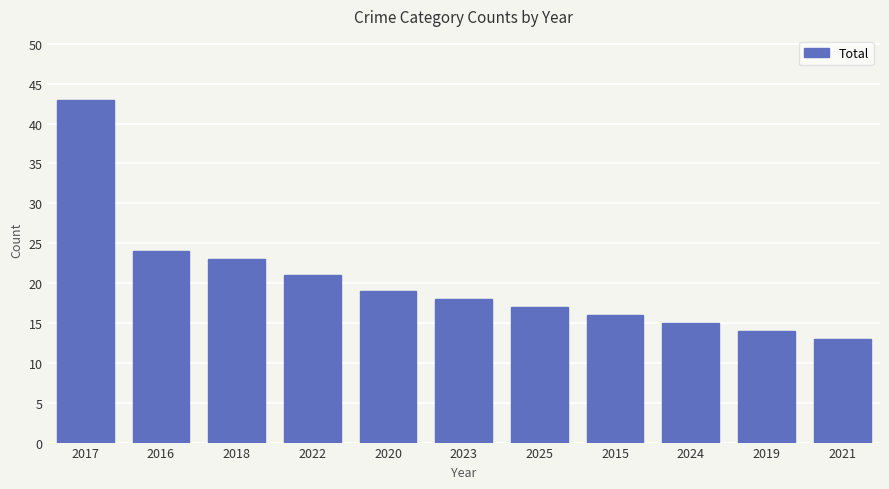

Rank the categories by value from highest to lowest.

2017, 2016, 2018, 2022, 2020, 2023, 2025, 2015, 2024, 2019, 2021